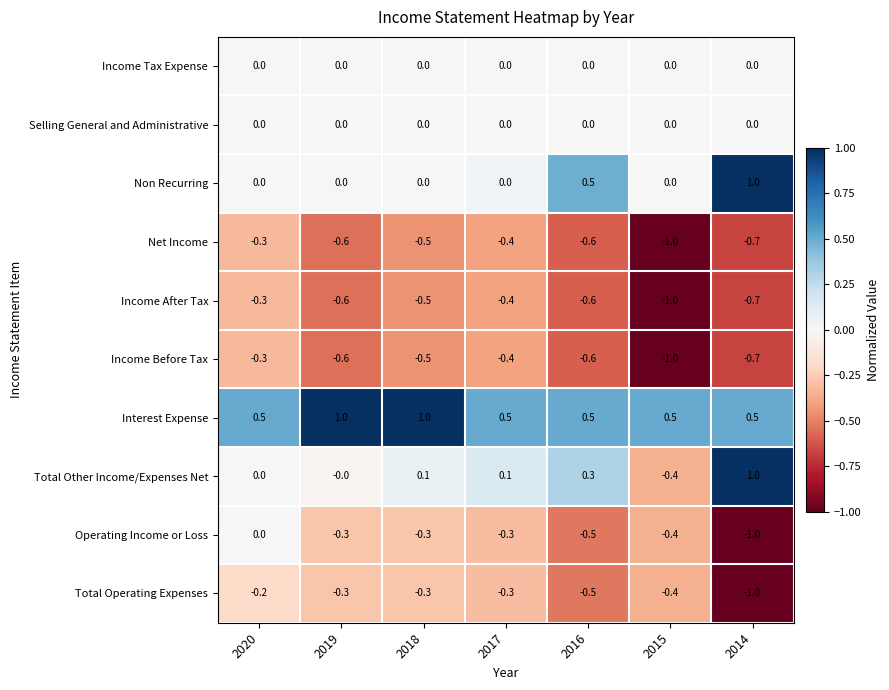

At how many categories does at least one series exceed 0?

7